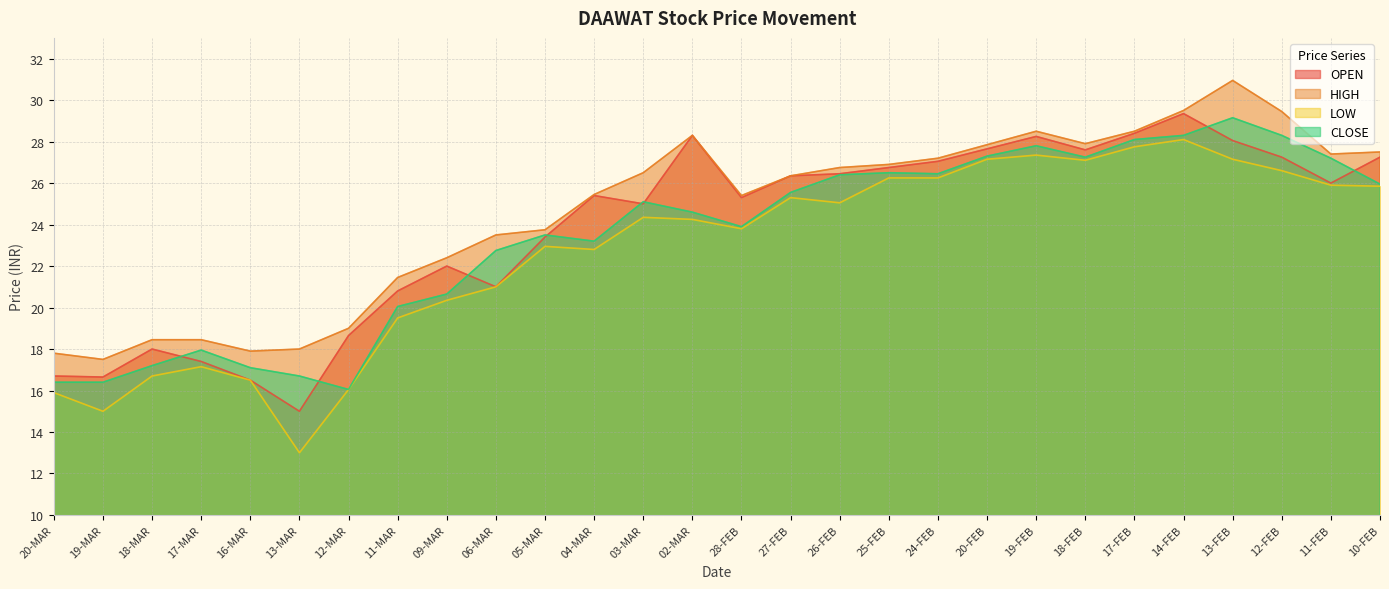

What is the total value across all series at 12-FEB?

111.6